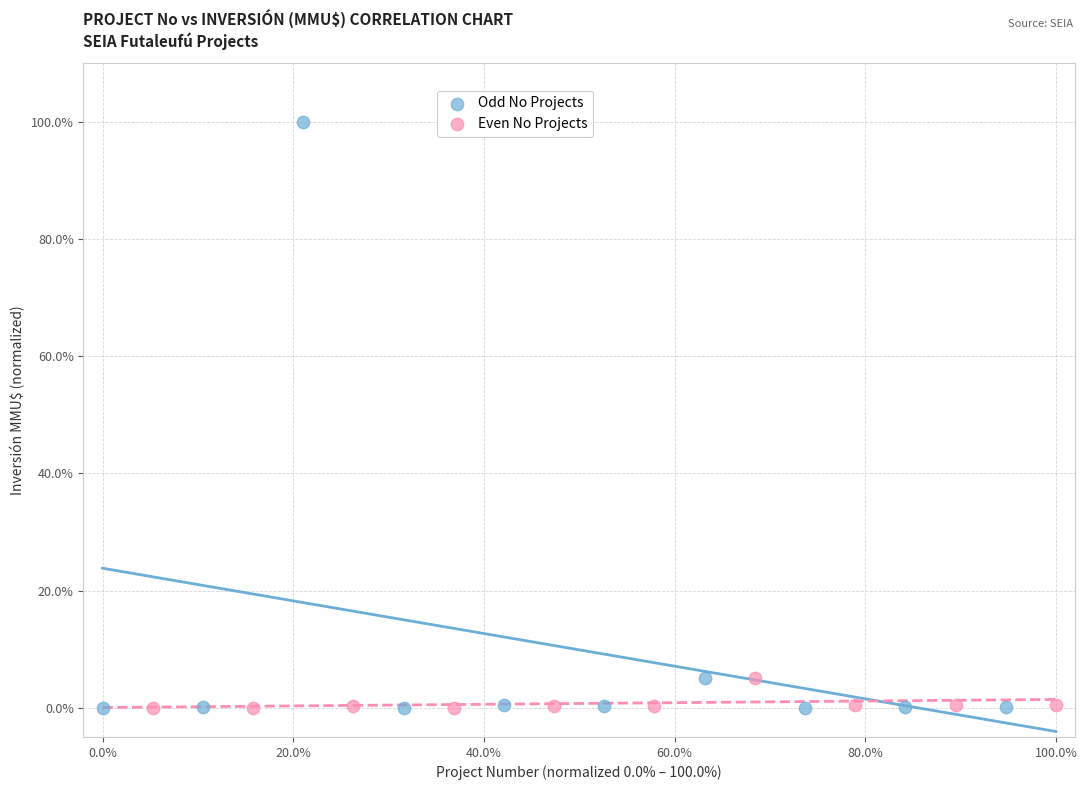

Which series reaches the maximum Y coordinate?

Odd No Projects